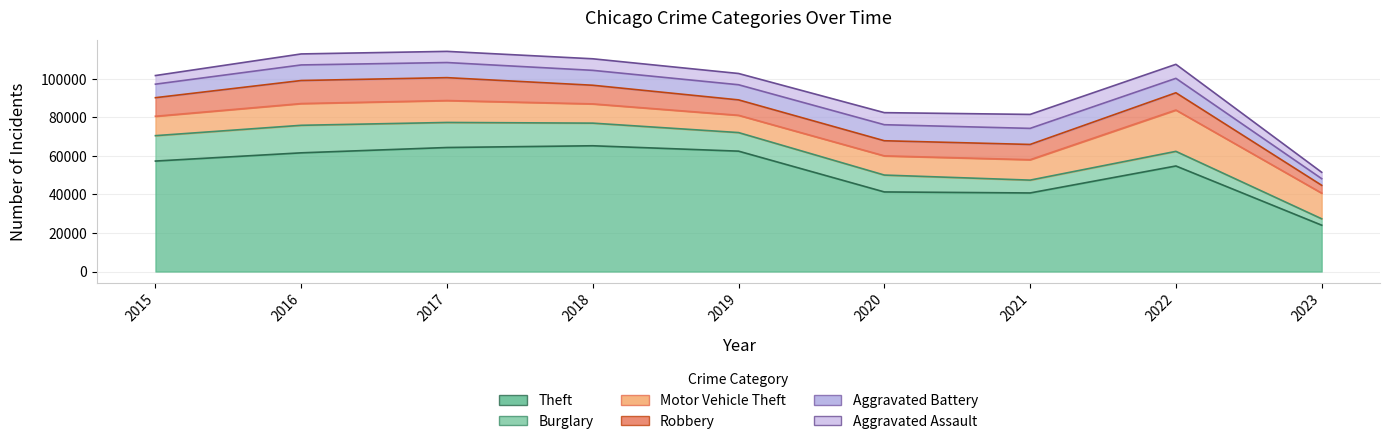

True or false: Theft and Motor Vehicle Theft cross at least once.

False